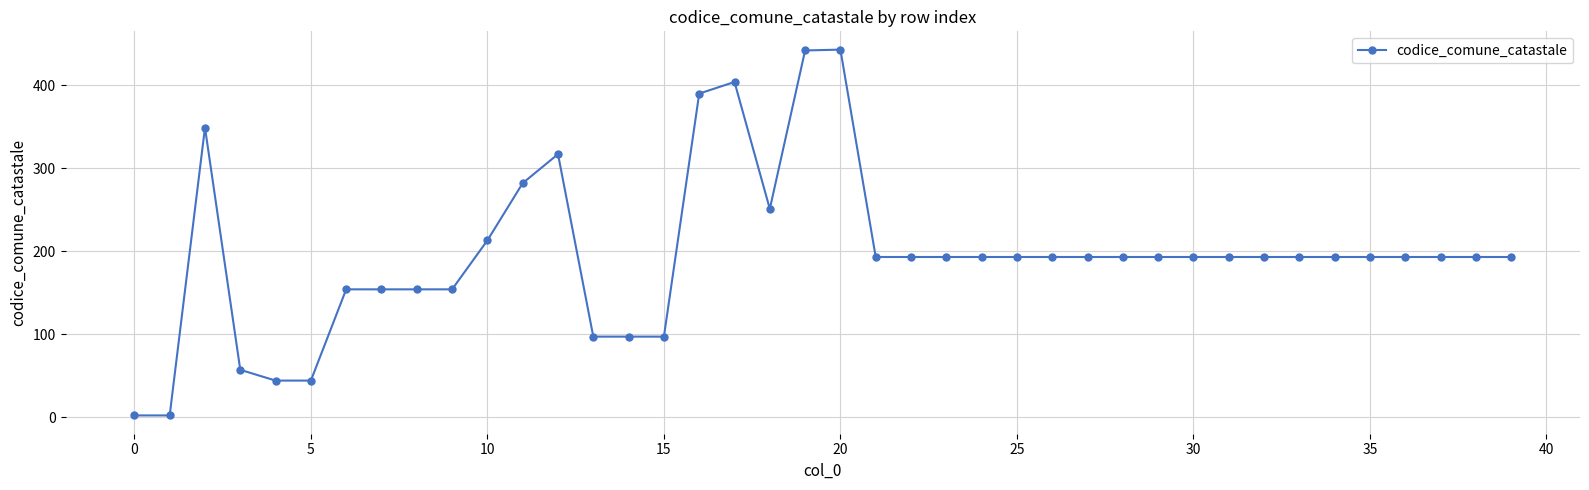

True or false: there are more than 1 points higher than both neighbors.

True